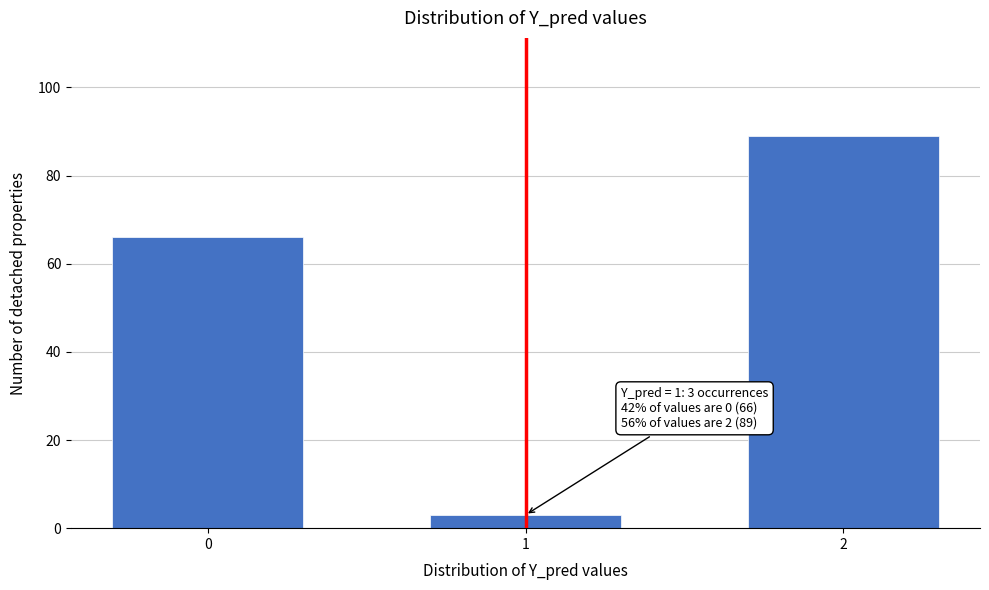

Reading left to right, extract all data points from this chart.

0=66	1=3	2=89